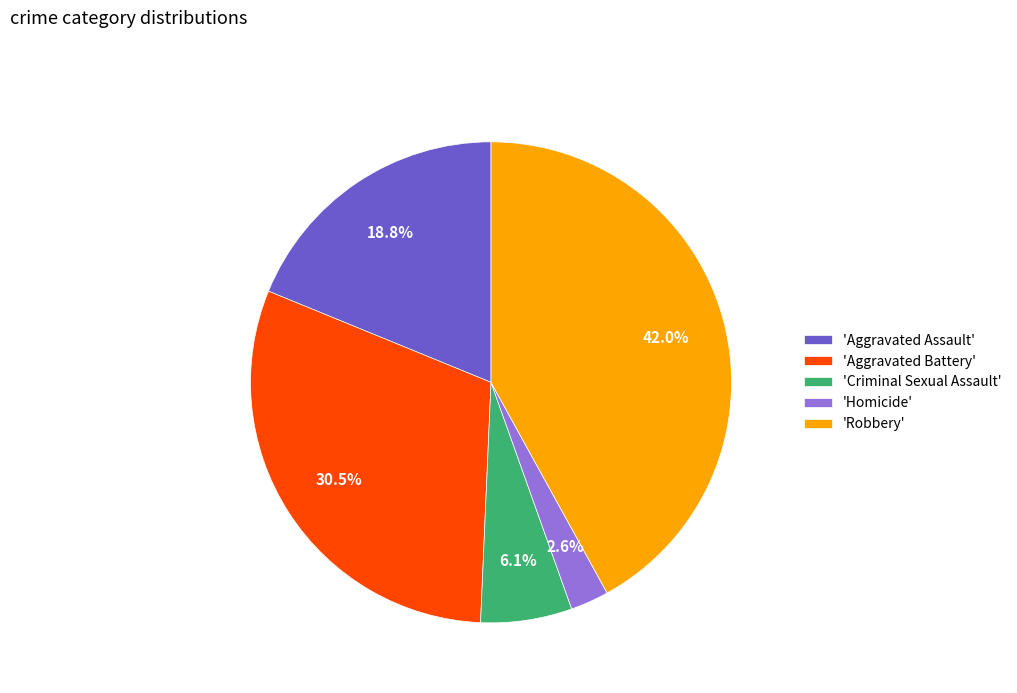

How many segments does this pie chart have?

5